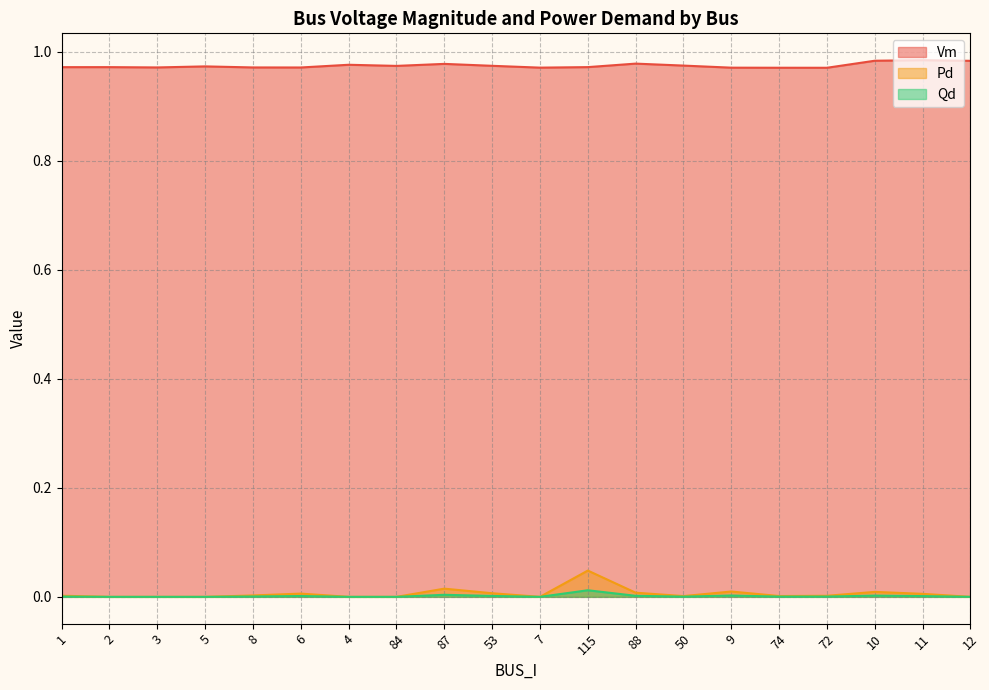

What is the total value across all series at 72?

1.0